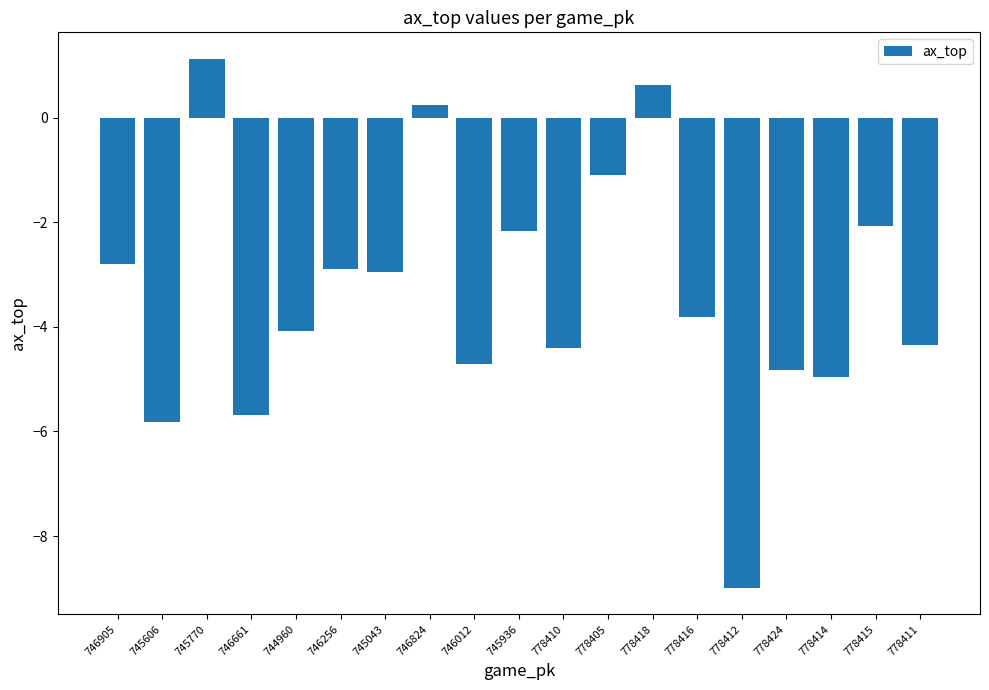

Are the bars horizontal?

No